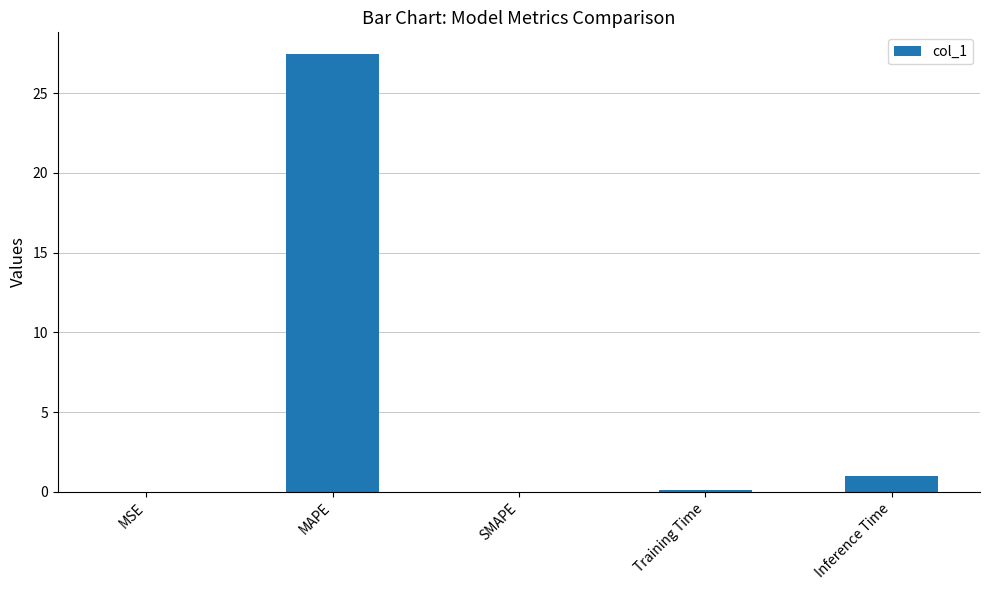

What is the maximum value shown in the chart?

27.4